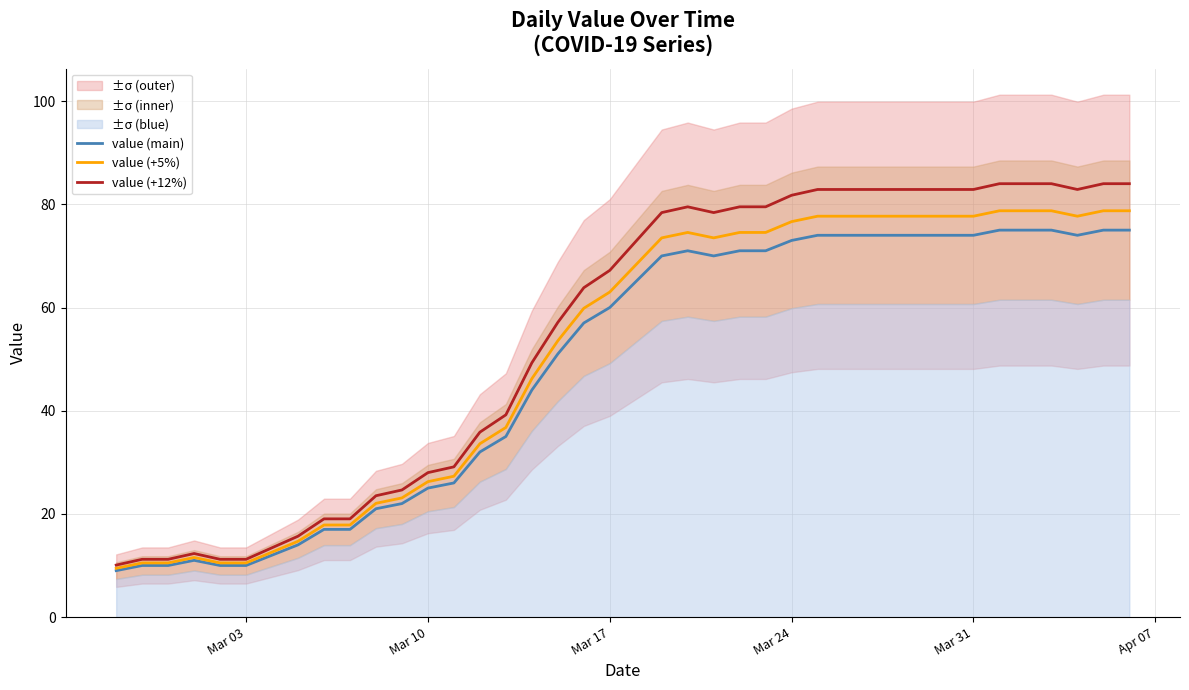

Does the chart have visible grid lines?

Yes